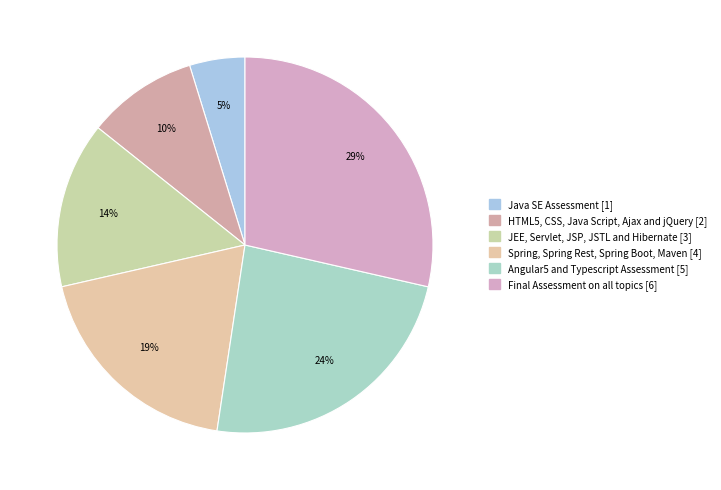

Count the number of slices in the pie.

6